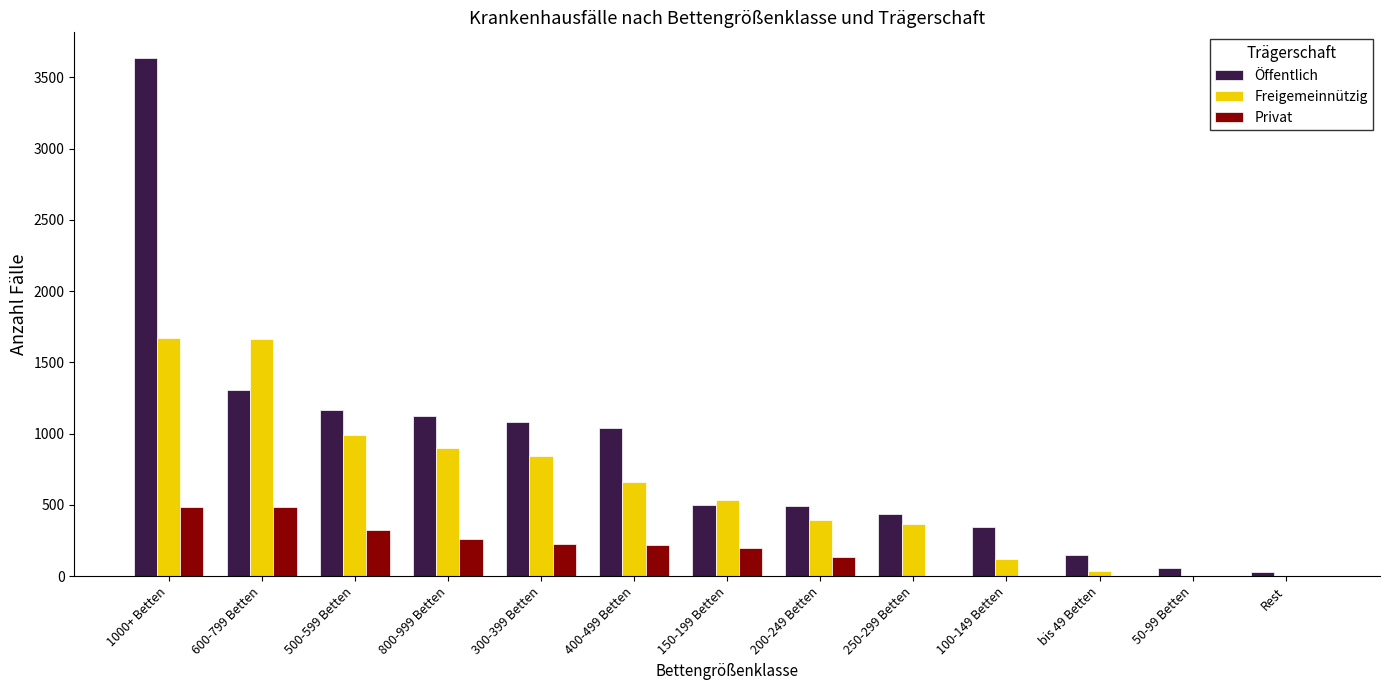

What is the highest value of the Freigemeinnützig series?

1668